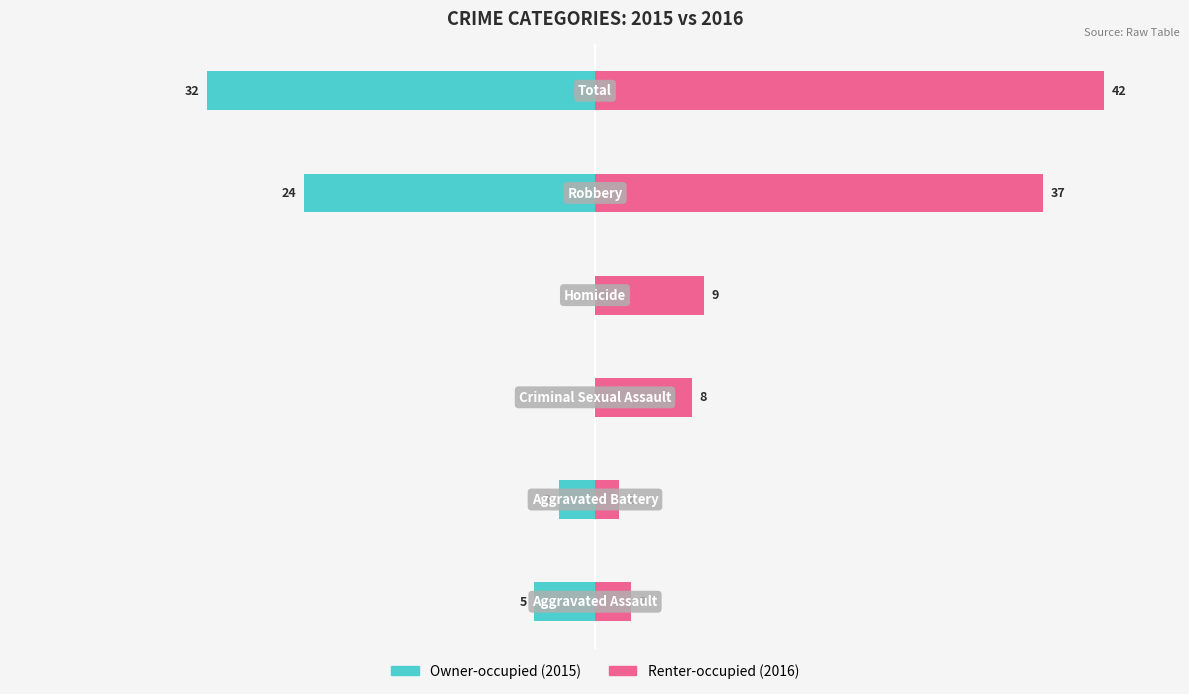

List the series in order of their peak value, highest first.

Renter-occupied, Owner-occupied